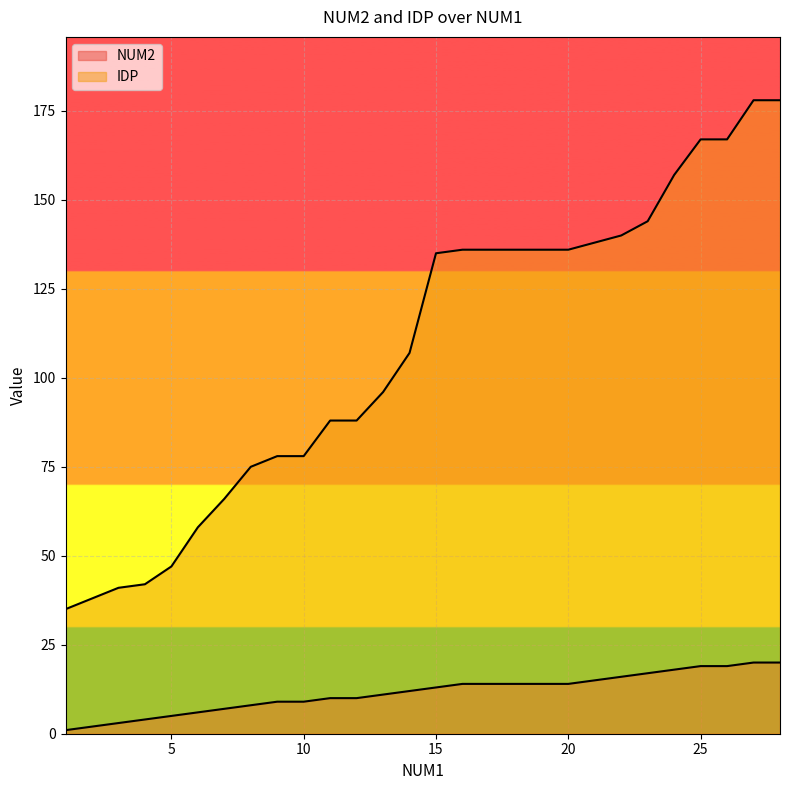

What is the highest value of the IDP series?

178